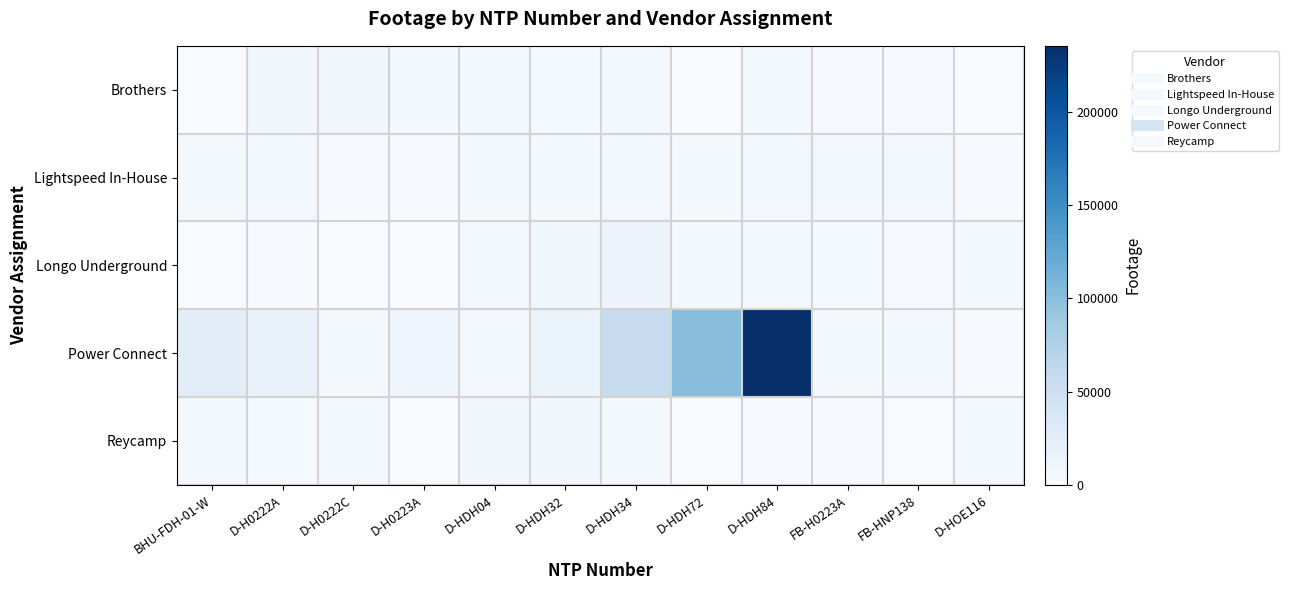

At D-HDH04, list the series in order from smallest to largest.

Lightspeed In-House, Longo Underground, Brothers, Power Connect, Reycamp